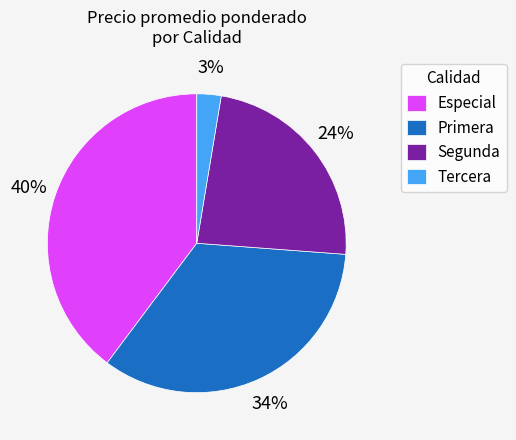

Rank the categories by value from lowest to highest.

Tercera, Segunda, Primera, Especial